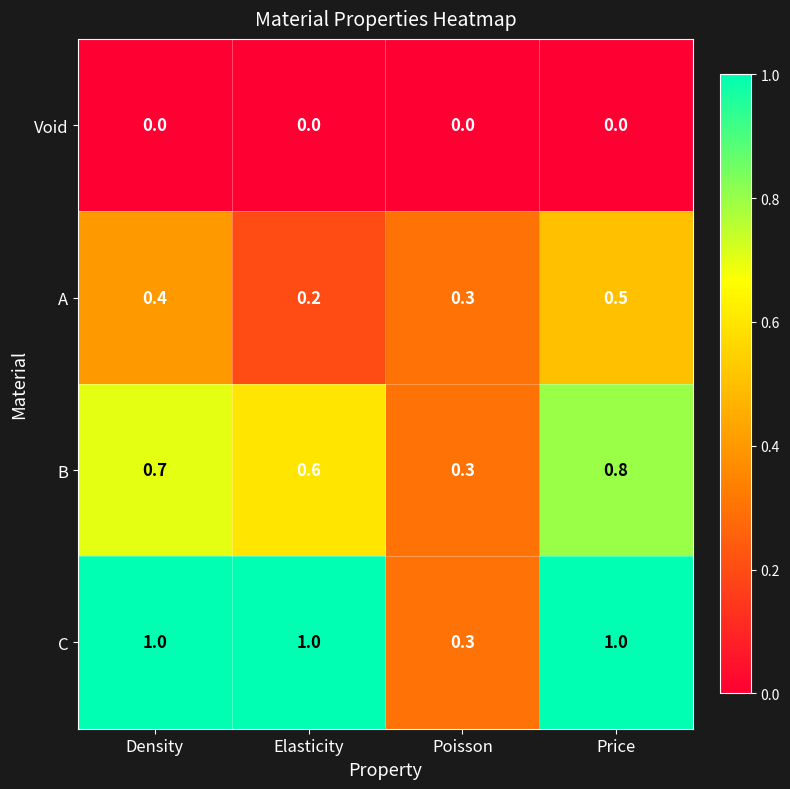

What is the greatest value displayed?

1.0